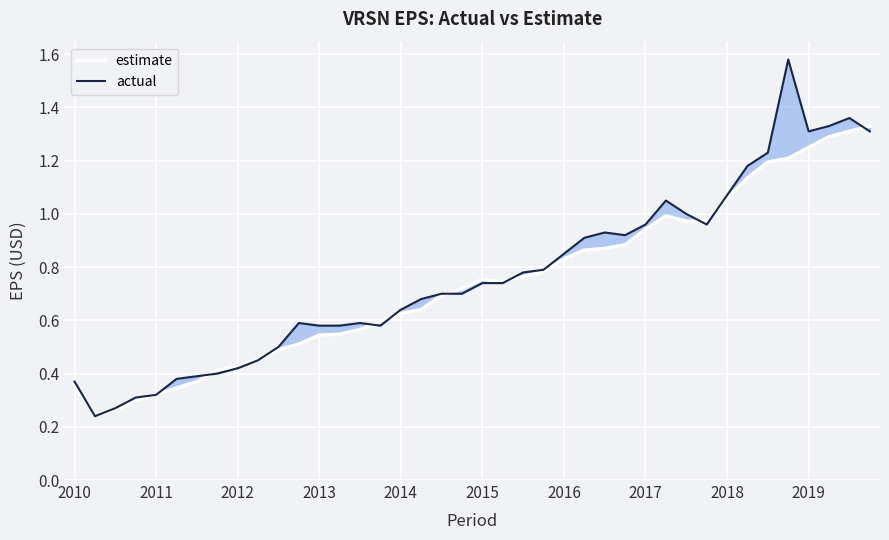

Does the chart display data point markers on the line(s)?

No